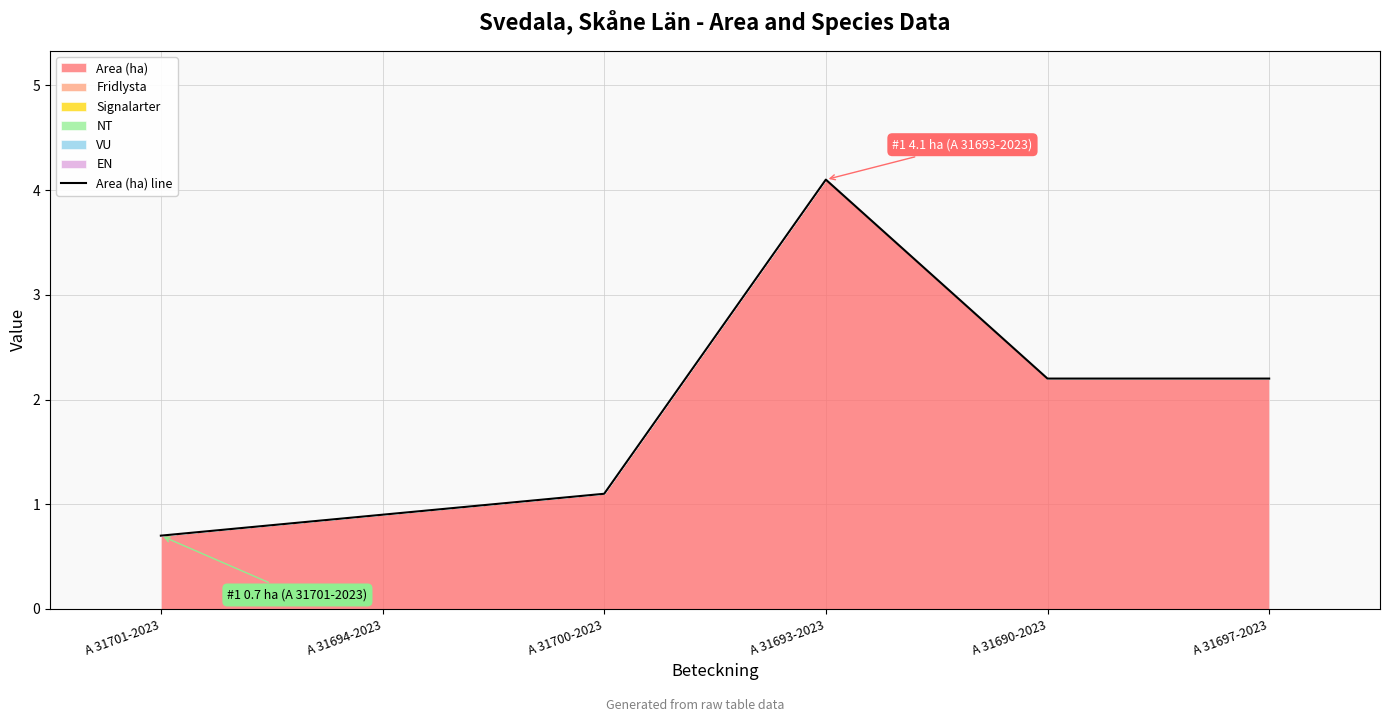

Where is the first local maximum?

A 31693-2023